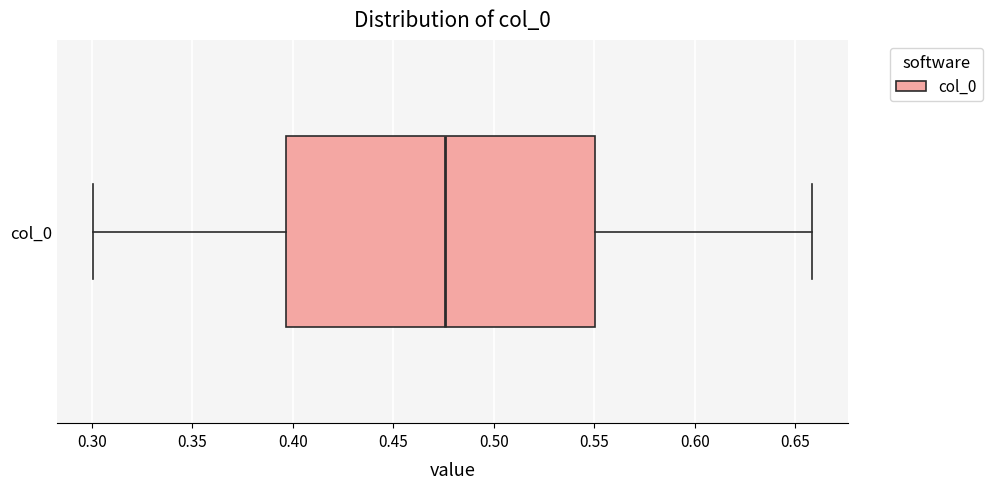

Where is the left edge of the box for col_0 on the x-axis? The values are not printed on the chart, so give them approximately, as read against the axis.

0.395